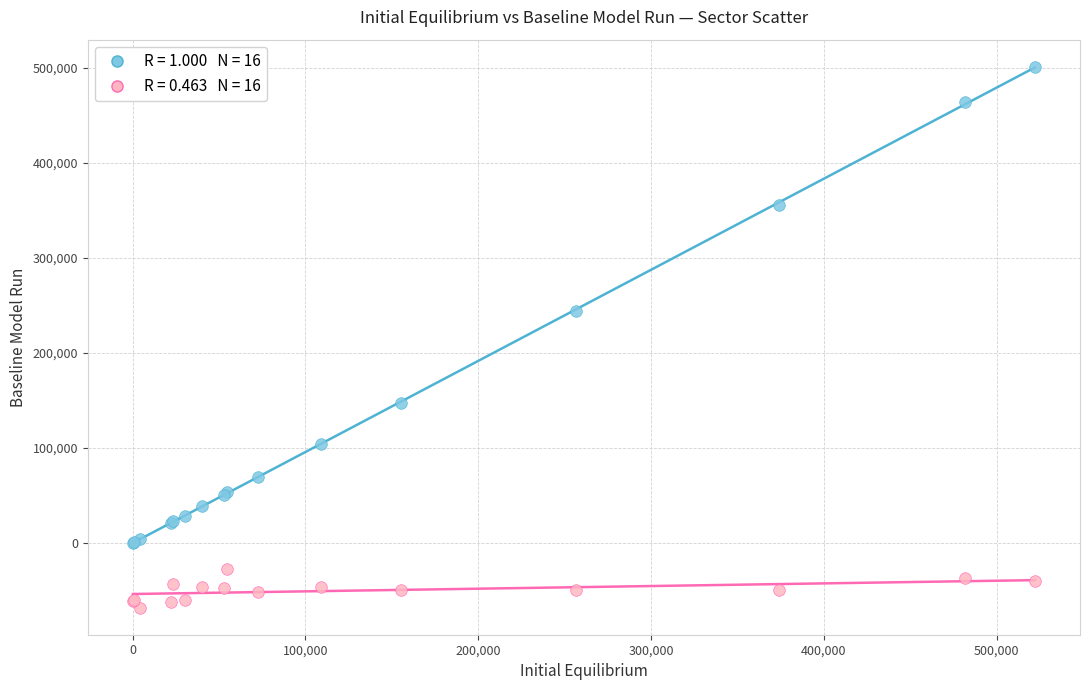

Across all series, what Y value is closest to 216260?

243757.4